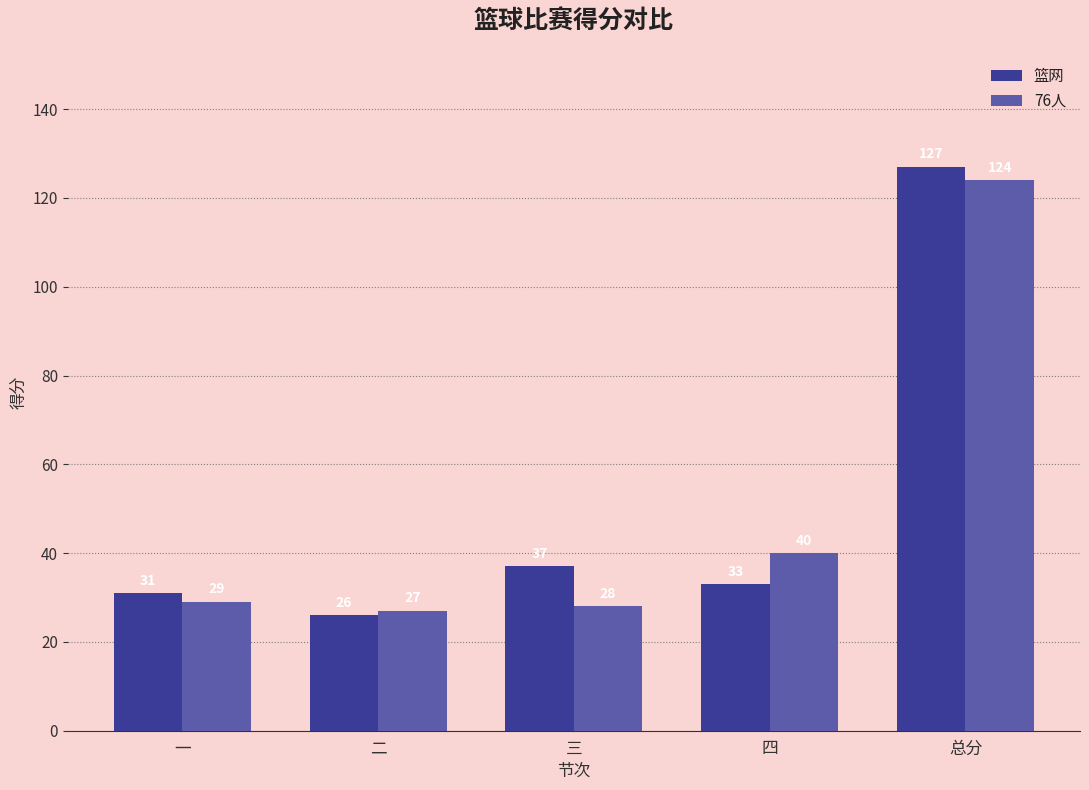

What are all the series names shown in the legend?

篮网, 76人